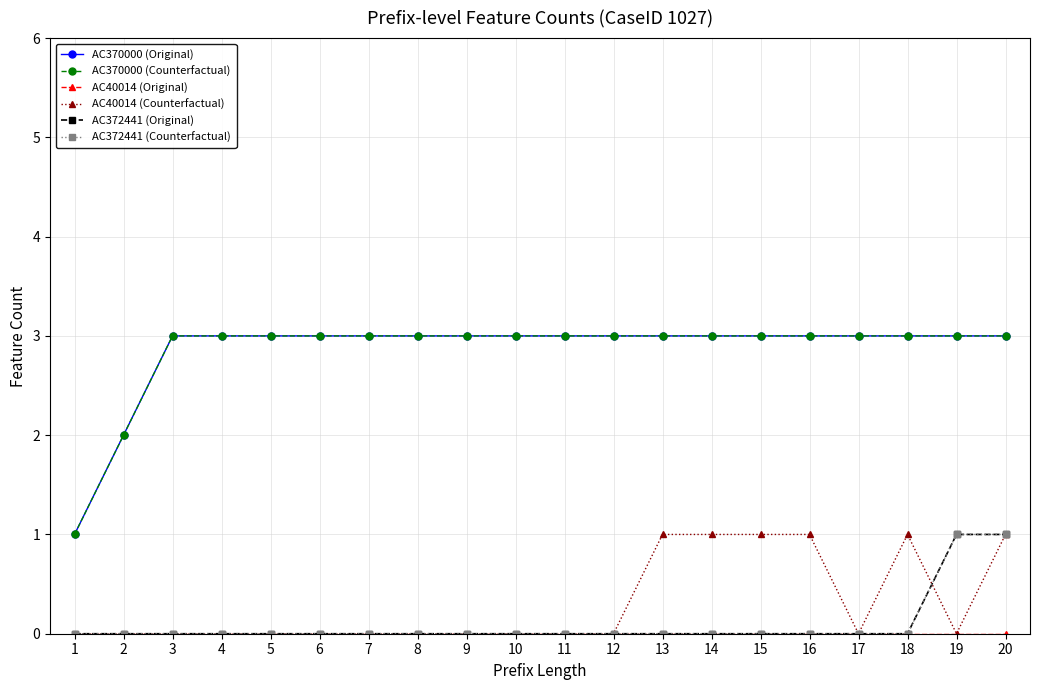

True or false: AC40014 (Original) and AC40014 (Counterfactual) cross at least once.

False